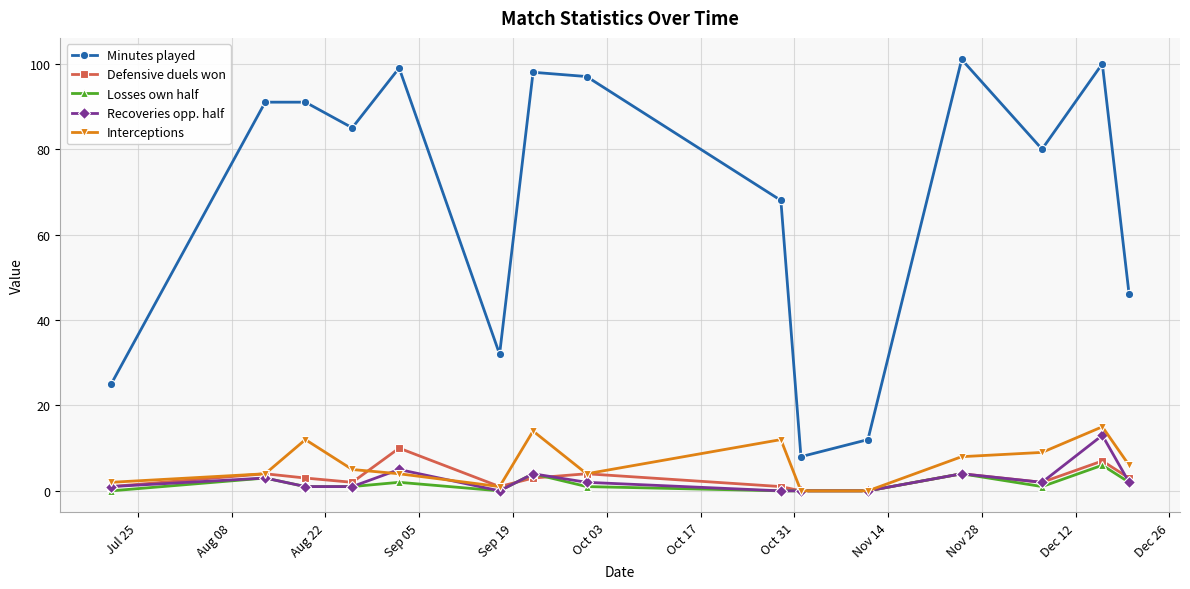

True or false: Minutes played has more than 2 points higher than both neighbors.

True